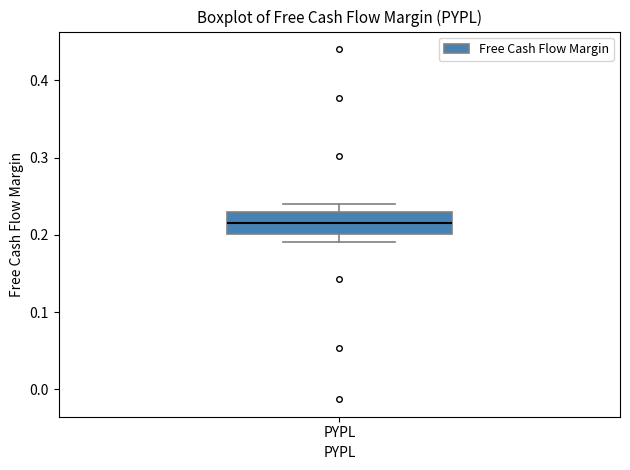

Where does the lower whisker of the box for PYPL end on the y-axis? The values are not printed on the chart, so give them approximately, as read against the axis.

0.19